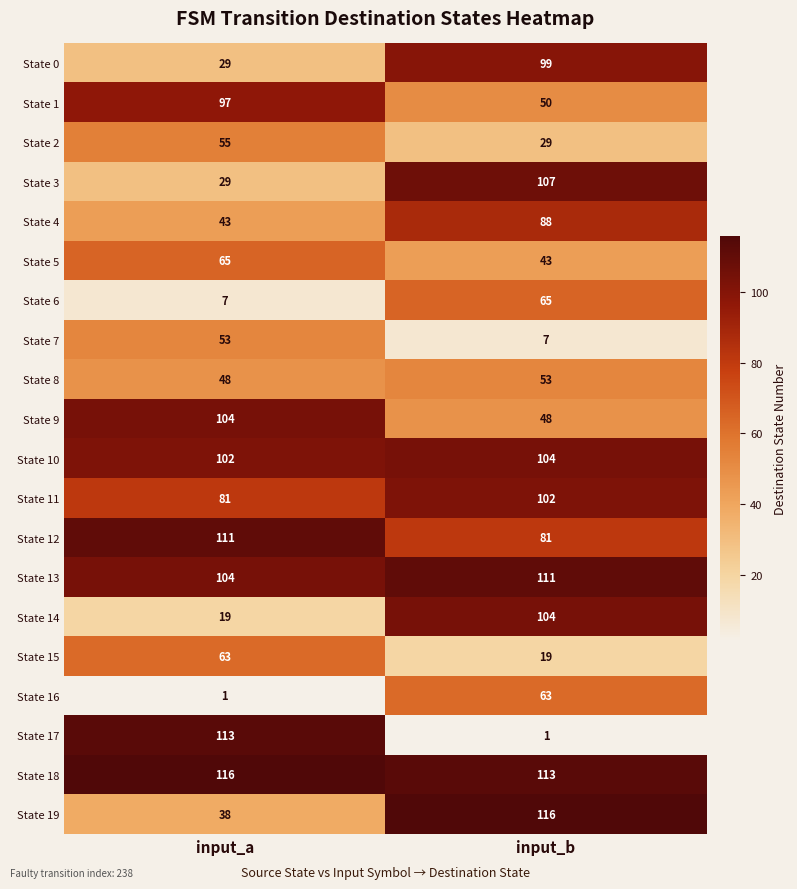

The value of State 14 at input_b is 104. True or false?

True